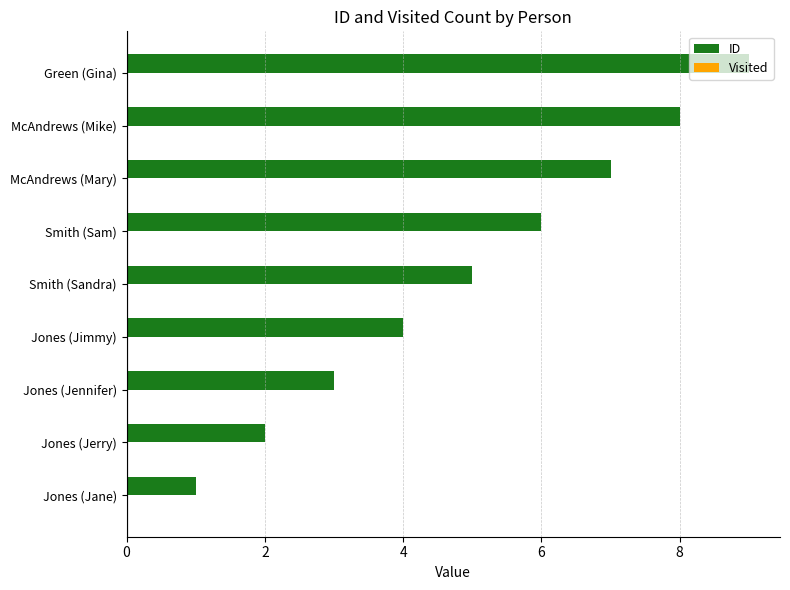

Between McAndrews (Mary) and Smith (Sandra), which is larger?

McAndrews (Mary)